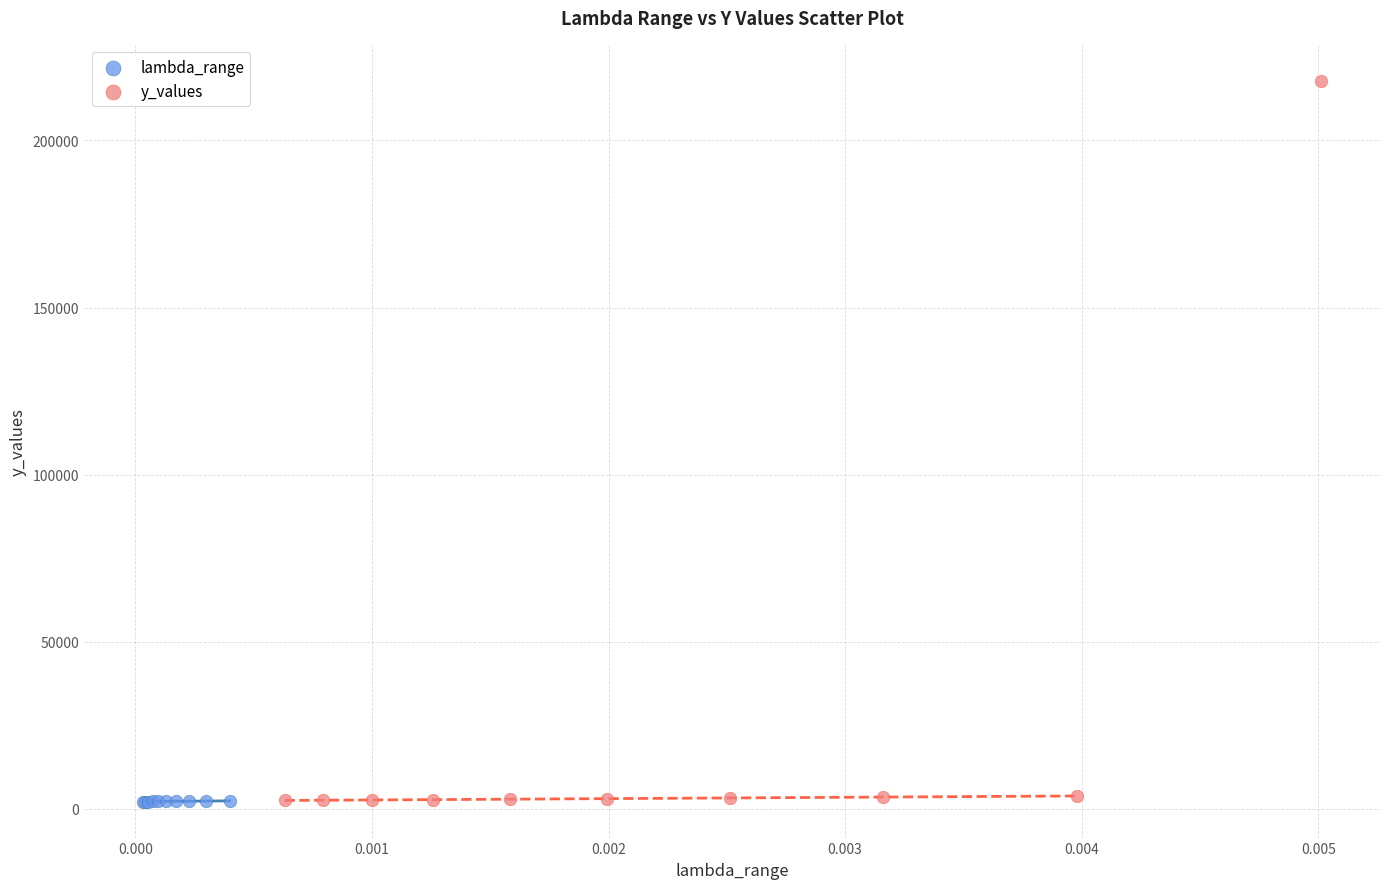

Which series reaches the maximum Y coordinate?

y_values